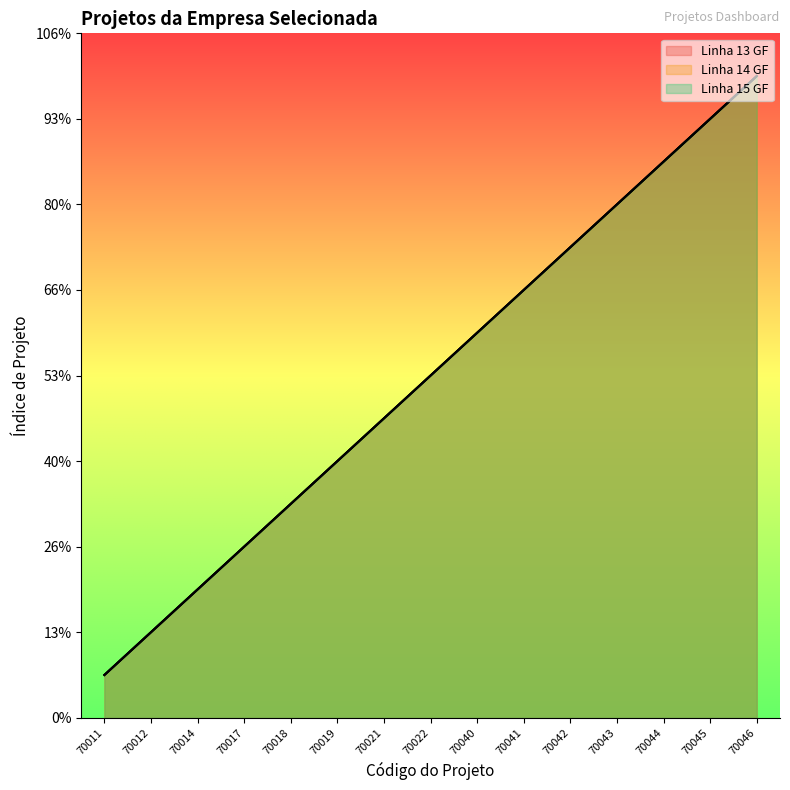

How many series are shown in this chart?

3